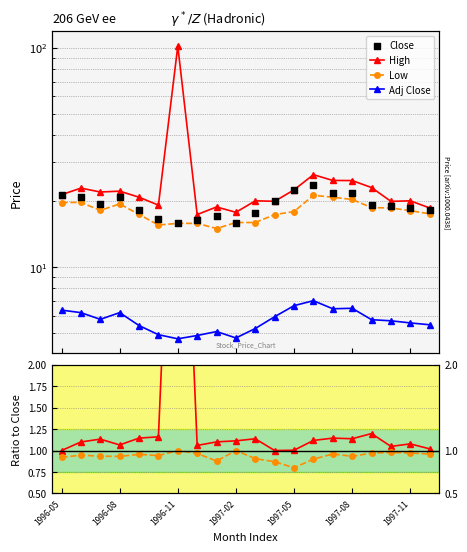

Which series reaches the maximum Y coordinate?

High